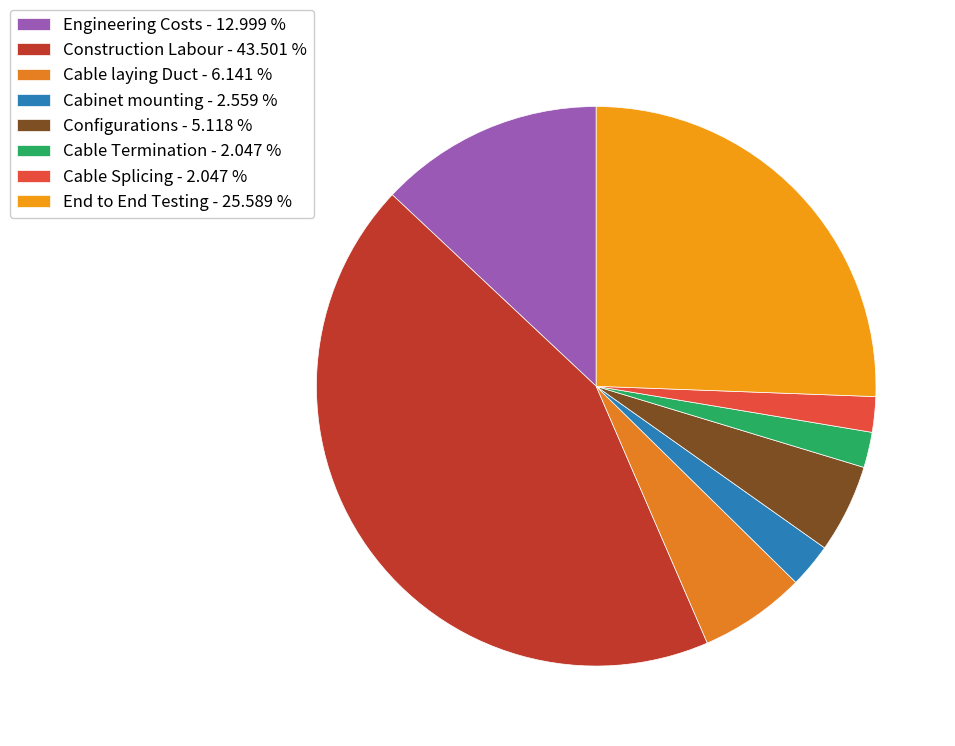

How many slices are in this pie chart?

8